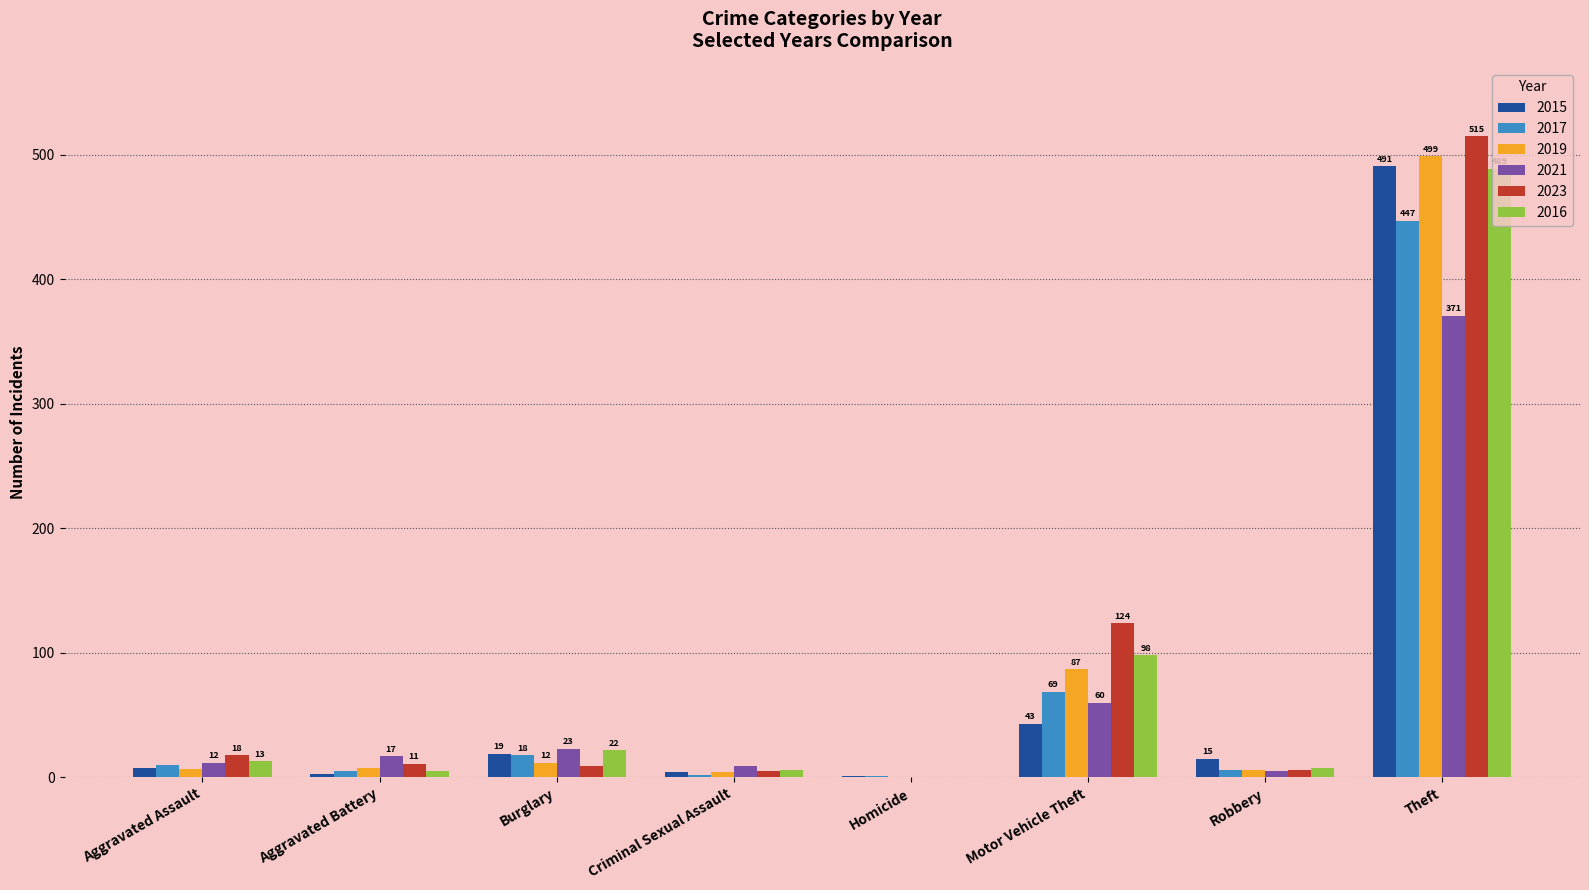

Count the number of data series in this chart.

6